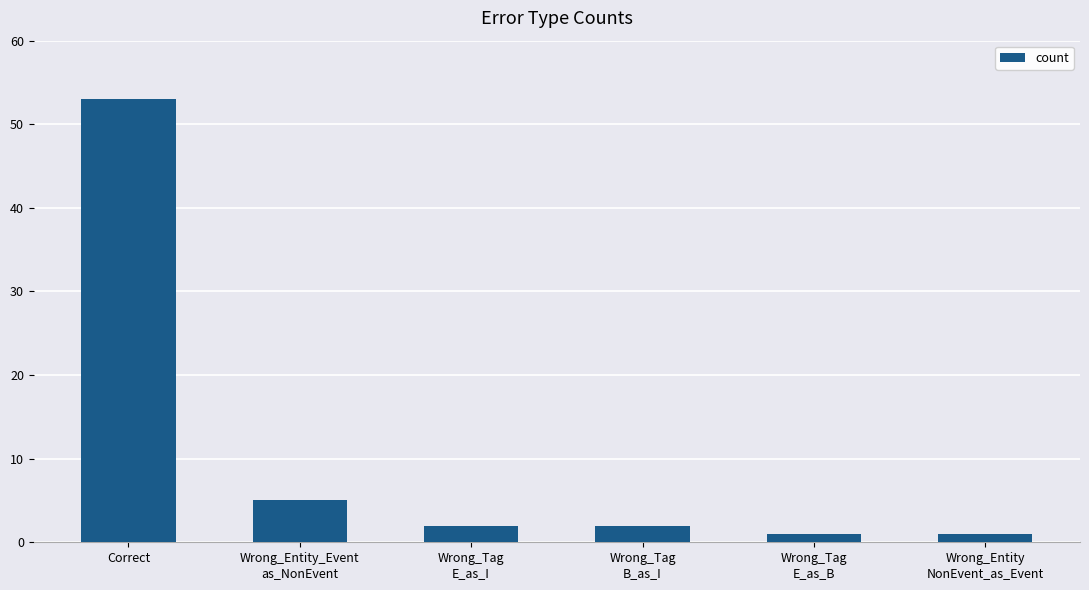

What is the label of the 4th bar from the right?

Wrong_Tag
E_as_I